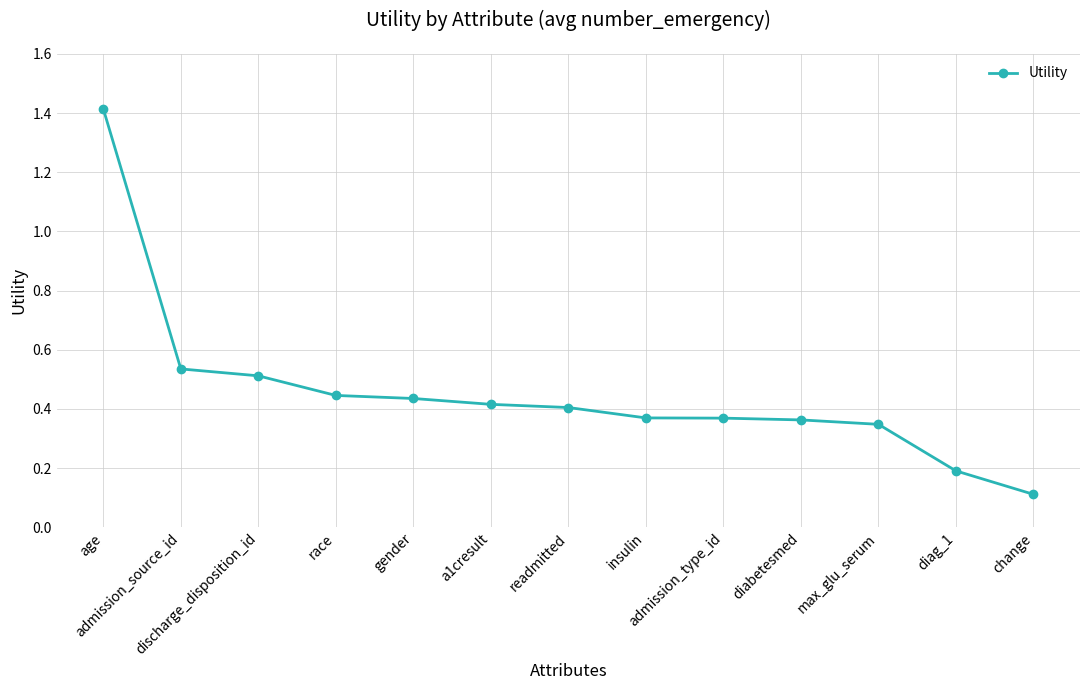

What is the greatest value displayed?

1.4